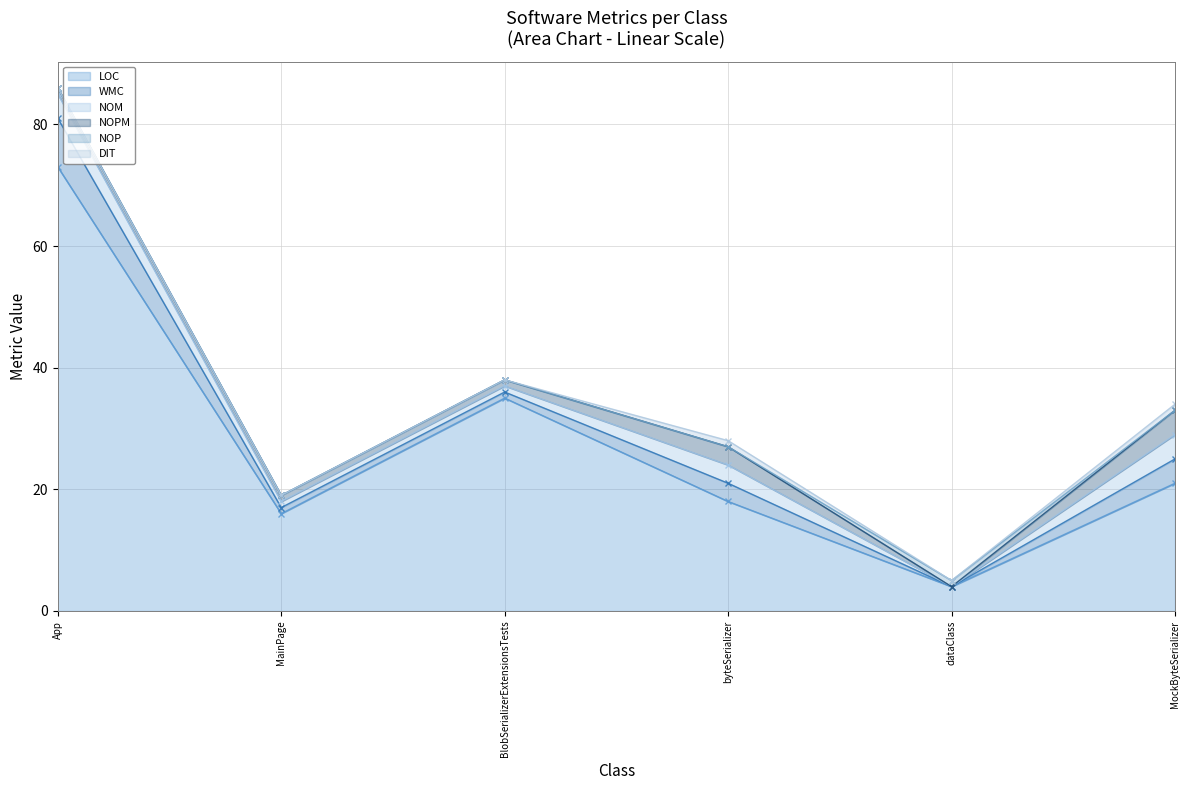

Between MockByteSerializer and BlobSerializerExtensionsTests, which is larger?

BlobSerializerExtensionsTests